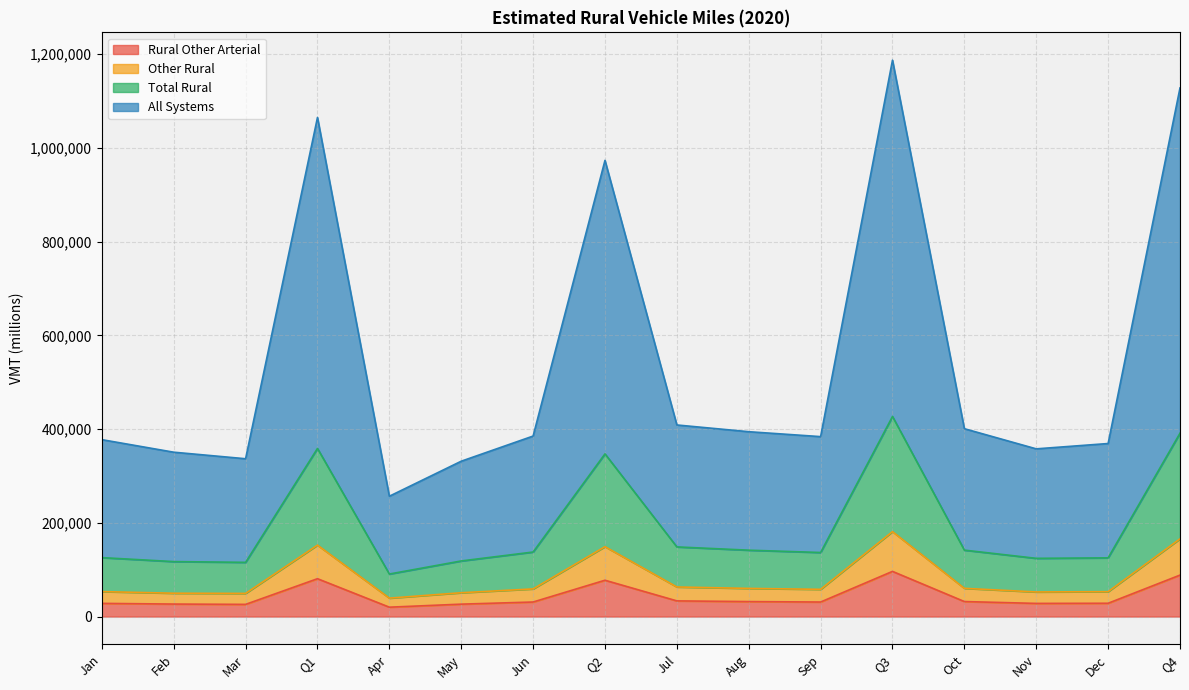

Which category has the highest value in the All Systems series?

Q3